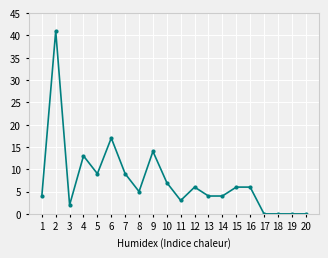

What is the sum of all values?

150